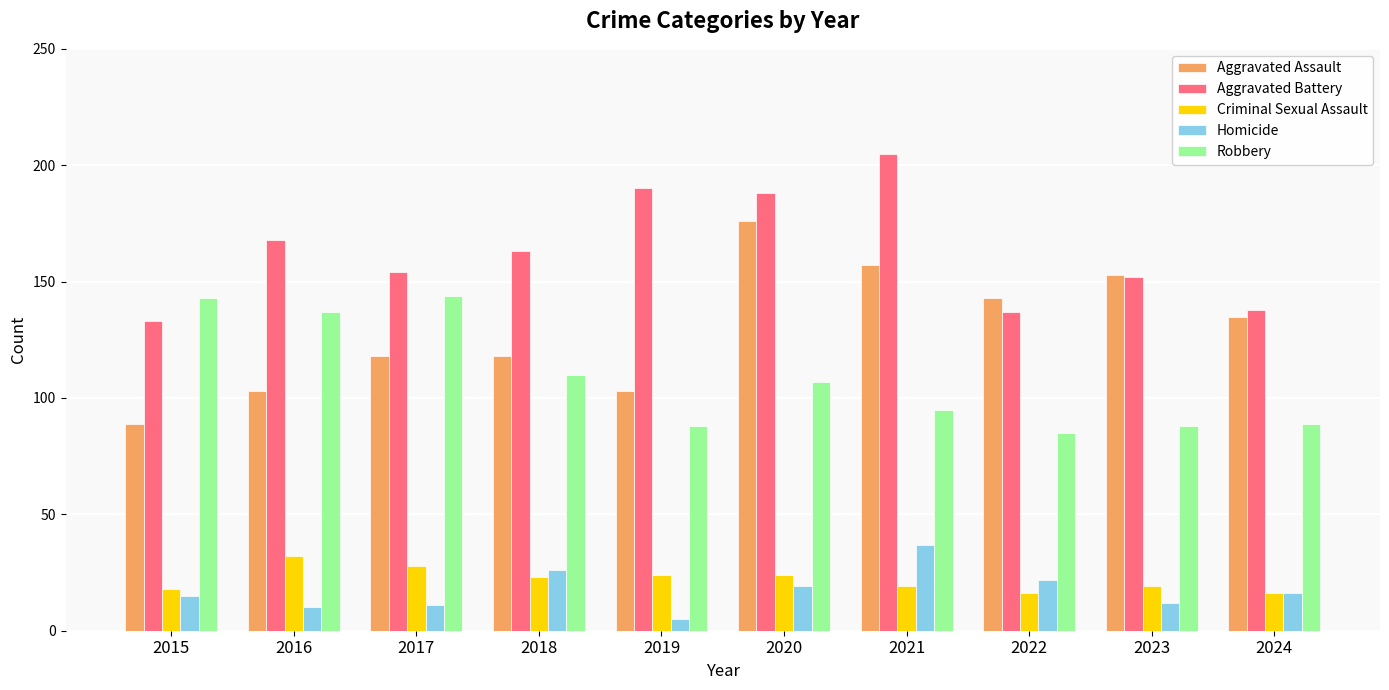

At how many categories does at least one series exceed 131?

10